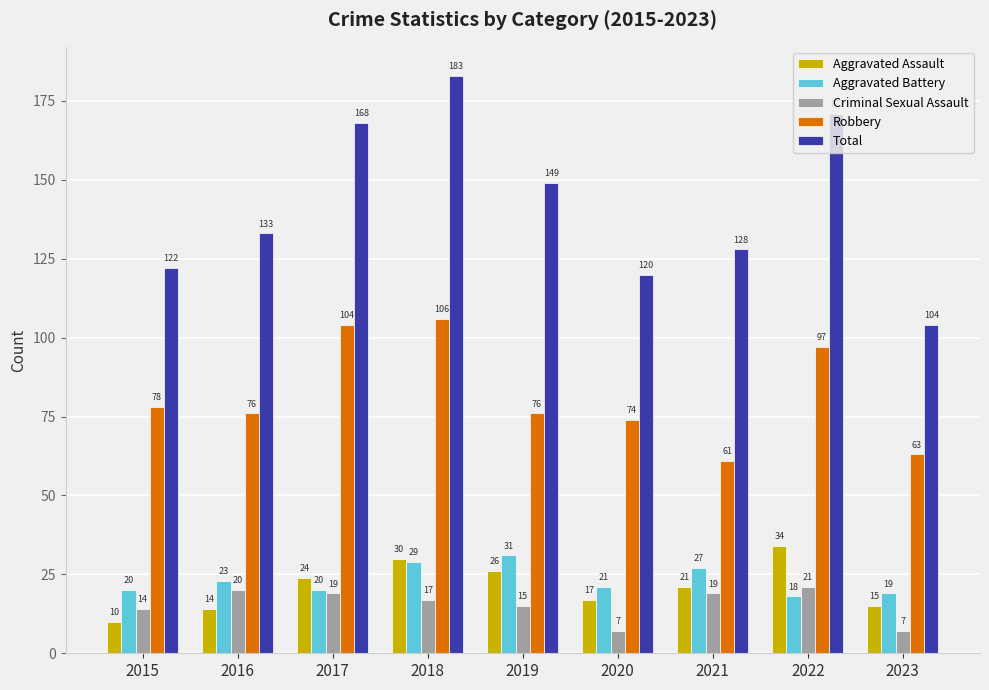

At which label does Criminal Sexual Assault first exceed 17?

2016